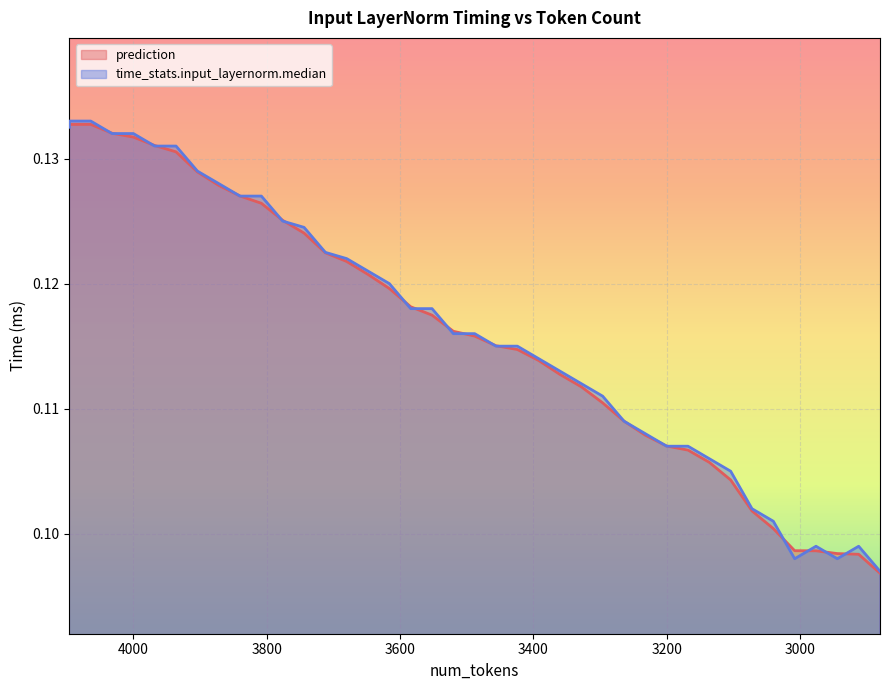

At how many categories does at least one series exceed 0?

40